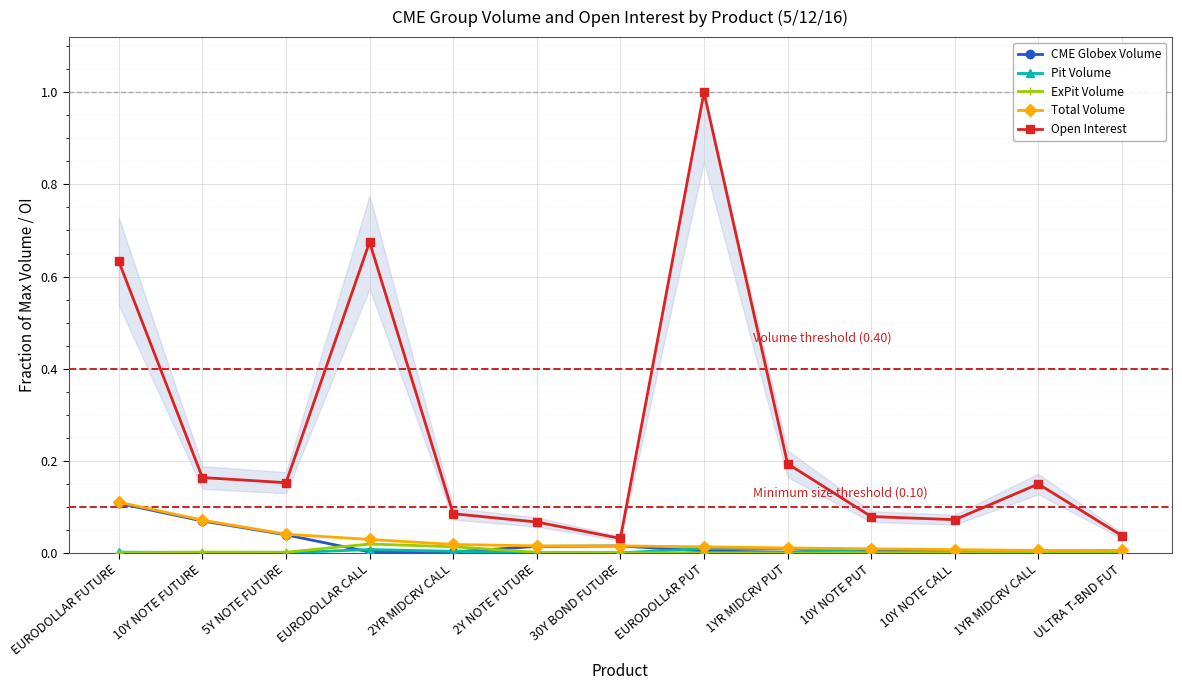

Reading right to left, list all the values displayed in this chart.

CME Globex Volume: 0.0	0.0	0.0	0.0	0.0	0.0	0.0	0.0	0.0	0.0	0.0	0.1	0.1
Pit Volume: 0.0	0.0	0.0	0.0	0.0	0.0	0.0	0.0	0.0	0.0	0.0	0.0	0.0
ExPit Volume: 0.0	0.0	0.0	0.0	0.0	0.0	0.0	0.0	0.0	0.0	0.0	0.0	0.0
Total Volume: 0.0	0.0	0.0	0.0	0.0	0.0	0.0	0.0	0.0	0.0	0.0	0.1	0.1
Open Interest: 0.0	0.1	0.1	0.1	0.2	1.0	0.0	0.1	0.1	0.7	0.2	0.2	0.6